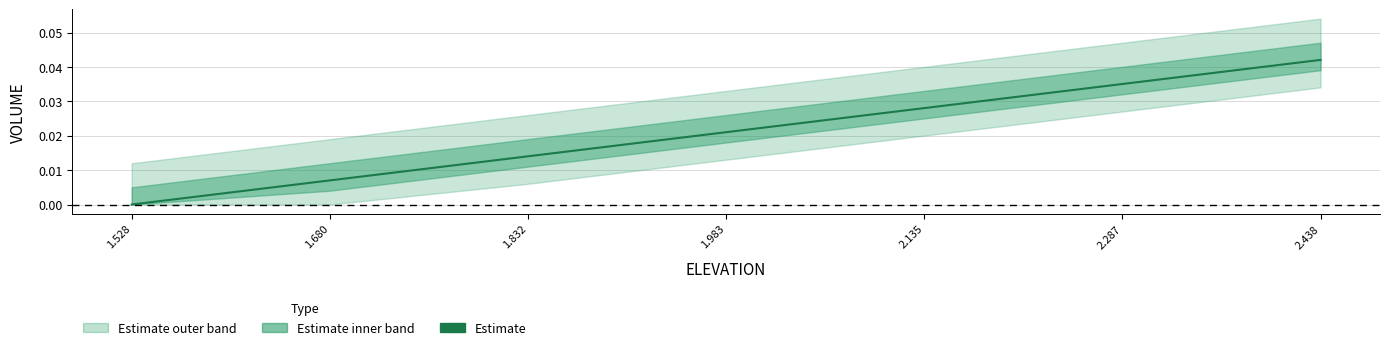

Is this an area chart (filled region under the line)?

No